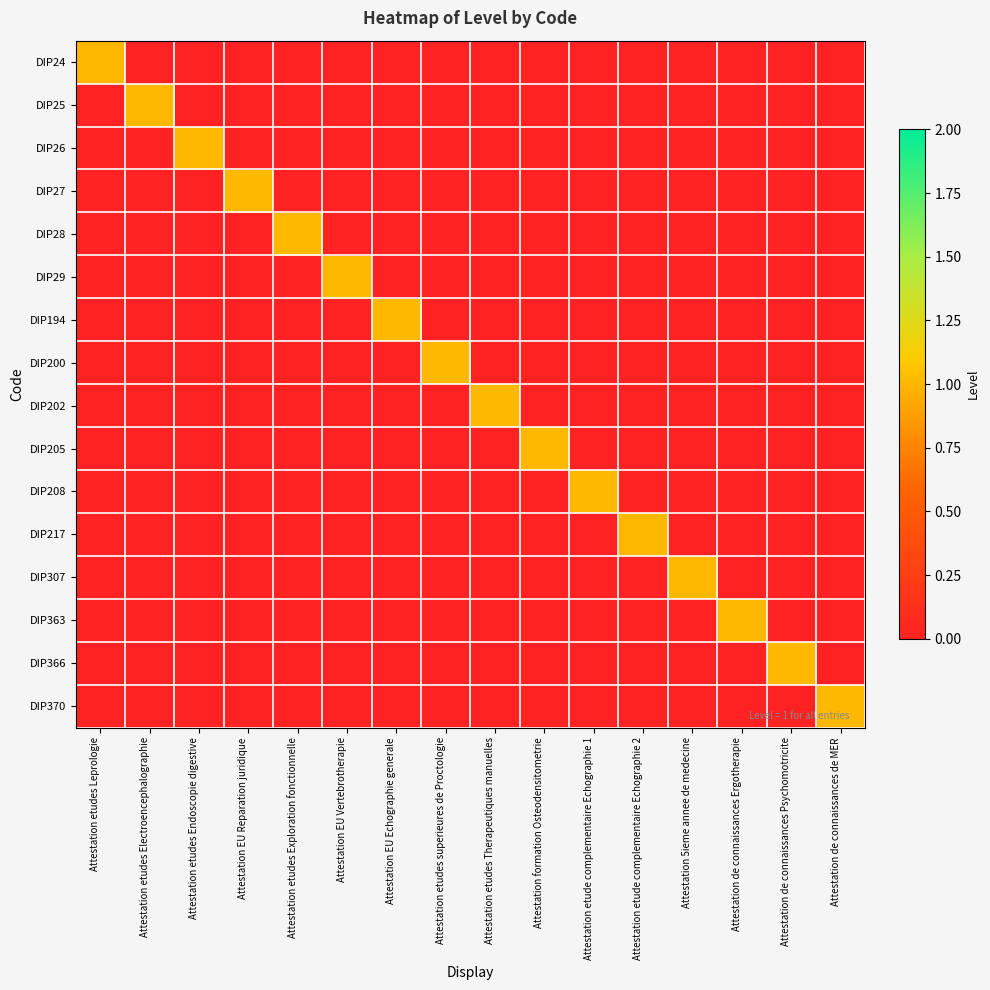

Reading left to right, what are all the values shown in this chart?

DIP24: Attestation etudes Leprologie=1	Attestation etudes Electroencephalographie=0	Attestation etudes Endoscopie digestive=0	Attestation EU Reparation juridique=0	Attestation etudes Exploration fonctionnelle=0	Attestation EU Vertebrotherapie=0	Attestation EU Echographie generale=0	Attestation etudes superieures de Proctologie=0	Attestation etudes Therapeutiques manuelles=0	Attestation formation Osteodensitometrie=0	Attestation etude complementaire Echographie 1=0	Attestation etude complementaire Echographie 2=0	Attestation 5ieme annee de medecine=0	Attestation de connaissances Ergotherapie=0	Attestation de connaissances Psychomotricite=0	Attestation de connaissances de MER=0
DIP25: Attestation etudes Leprologie=0	Attestation etudes Electroencephalographie=1	Attestation etudes Endoscopie digestive=0	Attestation EU Reparation juridique=0	Attestation etudes Exploration fonctionnelle=0	Attestation EU Vertebrotherapie=0	Attestation EU Echographie generale=0	Attestation etudes superieures de Proctologie=0	Attestation etudes Therapeutiques manuelles=0	Attestation formation Osteodensitometrie=0	Attestation etude complementaire Echographie 1=0	Attestation etude complementaire Echographie 2=0	Attestation 5ieme annee de medecine=0	Attestation de connaissances Ergotherapie=0	Attestation de connaissances Psychomotricite=0	Attestation de connaissances de MER=0
DIP26: Attestation etudes Leprologie=0	Attestation etudes Electroencephalographie=0	Attestation etudes Endoscopie digestive=1	Attestation EU Reparation juridique=0	Attestation etudes Exploration fonctionnelle=0	Attestation EU Vertebrotherapie=0	Attestation EU Echographie generale=0	Attestation etudes superieures de Proctologie=0	Attestation etudes Therapeutiques manuelles=0	Attestation formation Osteodensitometrie=0	Attestation etude complementaire Echographie 1=0	Attestation etude complementaire Echographie 2=0	Attestation 5ieme annee de medecine=0	Attestation de connaissances Ergotherapie=0	Attestation de connaissances Psychomotricite=0	Attestation de connaissances de MER=0
DIP27: Attestation etudes Leprologie=0	Attestation etudes Electroencephalographie=0	Attestation etudes Endoscopie digestive=0	Attestation EU Reparation juridique=1	Attestation etudes Exploration fonctionnelle=0	Attestation EU Vertebrotherapie=0	Attestation EU Echographie generale=0	Attestation etudes superieures de Proctologie=0	Attestation etudes Therapeutiques manuelles=0	Attestation formation Osteodensitometrie=0	Attestation etude complementaire Echographie 1=0	Attestation etude complementaire Echographie 2=0	Attestation 5ieme annee de medecine=0	Attestation de connaissances Ergotherapie=0	Attestation de connaissances Psychomotricite=0	Attestation de connaissances de MER=0
DIP28: Attestation etudes Leprologie=0	Attestation etudes Electroencephalographie=0	Attestation etudes Endoscopie digestive=0	Attestation EU Reparation juridique=0	Attestation etudes Exploration fonctionnelle=1	Attestation EU Vertebrotherapie=0	Attestation EU Echographie generale=0	Attestation etudes superieures de Proctologie=0	Attestation etudes Therapeutiques manuelles=0	Attestation formation Osteodensitometrie=0	Attestation etude complementaire Echographie 1=0	Attestation etude complementaire Echographie 2=0	Attestation 5ieme annee de medecine=0	Attestation de connaissances Ergotherapie=0	Attestation de connaissances Psychomotricite=0	Attestation de connaissances de MER=0
DIP29: Attestation etudes Leprologie=0	Attestation etudes Electroencephalographie=0	Attestation etudes Endoscopie digestive=0	Attestation EU Reparation juridique=0	Attestation etudes Exploration fonctionnelle=0	Attestation EU Vertebrotherapie=1	Attestation EU Echographie generale=0	Attestation etudes superieures de Proctologie=0	Attestation etudes Therapeutiques manuelles=0	Attestation formation Osteodensitometrie=0	Attestation etude complementaire Echographie 1=0	Attestation etude complementaire Echographie 2=0	Attestation 5ieme annee de medecine=0	Attestation de connaissances Ergotherapie=0	Attestation de connaissances Psychomotricite=0	Attestation de connaissances de MER=0
DIP194: Attestation etudes Leprologie=0	Attestation etudes Electroencephalographie=0	Attestation etudes Endoscopie digestive=0	Attestation EU Reparation juridique=0	Attestation etudes Exploration fonctionnelle=0	Attestation EU Vertebrotherapie=0	Attestation EU Echographie generale=1	Attestation etudes superieures de Proctologie=0	Attestation etudes Therapeutiques manuelles=0	Attestation formation Osteodensitometrie=0	Attestation etude complementaire Echographie 1=0	Attestation etude complementaire Echographie 2=0	Attestation 5ieme annee de medecine=0	Attestation de connaissances Ergotherapie=0	Attestation de connaissances Psychomotricite=0	Attestation de connaissances de MER=0
DIP200: Attestation etudes Leprologie=0	Attestation etudes Electroencephalographie=0	Attestation etudes Endoscopie digestive=0	Attestation EU Reparation juridique=0	Attestation etudes Exploration fonctionnelle=0	Attestation EU Vertebrotherapie=0	Attestation EU Echographie generale=0	Attestation etudes superieures de Proctologie=1	Attestation etudes Therapeutiques manuelles=0	Attestation formation Osteodensitometrie=0	Attestation etude complementaire Echographie 1=0	Attestation etude complementaire Echographie 2=0	Attestation 5ieme annee de medecine=0	Attestation de connaissances Ergotherapie=0	Attestation de connaissances Psychomotricite=0	Attestation de connaissances de MER=0
DIP202: Attestation etudes Leprologie=0	Attestation etudes Electroencephalographie=0	Attestation etudes Endoscopie digestive=0	Attestation EU Reparation juridique=0	Attestation etudes Exploration fonctionnelle=0	Attestation EU Vertebrotherapie=0	Attestation EU Echographie generale=0	Attestation etudes superieures de Proctologie=0	Attestation etudes Therapeutiques manuelles=1	Attestation formation Osteodensitometrie=0	Attestation etude complementaire Echographie 1=0	Attestation etude complementaire Echographie 2=0	Attestation 5ieme annee de medecine=0	Attestation de connaissances Ergotherapie=0	Attestation de connaissances Psychomotricite=0	Attestation de connaissances de MER=0
DIP205: Attestation etudes Leprologie=0	Attestation etudes Electroencephalographie=0	Attestation etudes Endoscopie digestive=0	Attestation EU Reparation juridique=0	Attestation etudes Exploration fonctionnelle=0	Attestation EU Vertebrotherapie=0	Attestation EU Echographie generale=0	Attestation etudes superieures de Proctologie=0	Attestation etudes Therapeutiques manuelles=0	Attestation formation Osteodensitometrie=1	Attestation etude complementaire Echographie 1=0	Attestation etude complementaire Echographie 2=0	Attestation 5ieme annee de medecine=0	Attestation de connaissances Ergotherapie=0	Attestation de connaissances Psychomotricite=0	Attestation de connaissances de MER=0
DIP208: Attestation etudes Leprologie=0	Attestation etudes Electroencephalographie=0	Attestation etudes Endoscopie digestive=0	Attestation EU Reparation juridique=0	Attestation etudes Exploration fonctionnelle=0	Attestation EU Vertebrotherapie=0	Attestation EU Echographie generale=0	Attestation etudes superieures de Proctologie=0	Attestation etudes Therapeutiques manuelles=0	Attestation formation Osteodensitometrie=0	Attestation etude complementaire Echographie 1=1	Attestation etude complementaire Echographie 2=0	Attestation 5ieme annee de medecine=0	Attestation de connaissances Ergotherapie=0	Attestation de connaissances Psychomotricite=0	Attestation de connaissances de MER=0
DIP217: Attestation etudes Leprologie=0	Attestation etudes Electroencephalographie=0	Attestation etudes Endoscopie digestive=0	Attestation EU Reparation juridique=0	Attestation etudes Exploration fonctionnelle=0	Attestation EU Vertebrotherapie=0	Attestation EU Echographie generale=0	Attestation etudes superieures de Proctologie=0	Attestation etudes Therapeutiques manuelles=0	Attestation formation Osteodensitometrie=0	Attestation etude complementaire Echographie 1=0	Attestation etude complementaire Echographie 2=1	Attestation 5ieme annee de medecine=0	Attestation de connaissances Ergotherapie=0	Attestation de connaissances Psychomotricite=0	Attestation de connaissances de MER=0
DIP307: Attestation etudes Leprologie=0	Attestation etudes Electroencephalographie=0	Attestation etudes Endoscopie digestive=0	Attestation EU Reparation juridique=0	Attestation etudes Exploration fonctionnelle=0	Attestation EU Vertebrotherapie=0	Attestation EU Echographie generale=0	Attestation etudes superieures de Proctologie=0	Attestation etudes Therapeutiques manuelles=0	Attestation formation Osteodensitometrie=0	Attestation etude complementaire Echographie 1=0	Attestation etude complementaire Echographie 2=0	Attestation 5ieme annee de medecine=1	Attestation de connaissances Ergotherapie=0	Attestation de connaissances Psychomotricite=0	Attestation de connaissances de MER=0
DIP363: Attestation etudes Leprologie=0	Attestation etudes Electroencephalographie=0	Attestation etudes Endoscopie digestive=0	Attestation EU Reparation juridique=0	Attestation etudes Exploration fonctionnelle=0	Attestation EU Vertebrotherapie=0	Attestation EU Echographie generale=0	Attestation etudes superieures de Proctologie=0	Attestation etudes Therapeutiques manuelles=0	Attestation formation Osteodensitometrie=0	Attestation etude complementaire Echographie 1=0	Attestation etude complementaire Echographie 2=0	Attestation 5ieme annee de medecine=0	Attestation de connaissances Ergotherapie=1	Attestation de connaissances Psychomotricite=0	Attestation de connaissances de MER=0
DIP366: Attestation etudes Leprologie=0	Attestation etudes Electroencephalographie=0	Attestation etudes Endoscopie digestive=0	Attestation EU Reparation juridique=0	Attestation etudes Exploration fonctionnelle=0	Attestation EU Vertebrotherapie=0	Attestation EU Echographie generale=0	Attestation etudes superieures de Proctologie=0	Attestation etudes Therapeutiques manuelles=0	Attestation formation Osteodensitometrie=0	Attestation etude complementaire Echographie 1=0	Attestation etude complementaire Echographie 2=0	Attestation 5ieme annee de medecine=0	Attestation de connaissances Ergotherapie=0	Attestation de connaissances Psychomotricite=1	Attestation de connaissances de MER=0
DIP370: Attestation etudes Leprologie=0	Attestation etudes Electroencephalographie=0	Attestation etudes Endoscopie digestive=0	Attestation EU Reparation juridique=0	Attestation etudes Exploration fonctionnelle=0	Attestation EU Vertebrotherapie=0	Attestation EU Echographie generale=0	Attestation etudes superieures de Proctologie=0	Attestation etudes Therapeutiques manuelles=0	Attestation formation Osteodensitometrie=0	Attestation etude complementaire Echographie 1=0	Attestation etude complementaire Echographie 2=0	Attestation 5ieme annee de medecine=0	Attestation de connaissances Ergotherapie=0	Attestation de connaissances Psychomotricite=0	Attestation de connaissances de MER=1